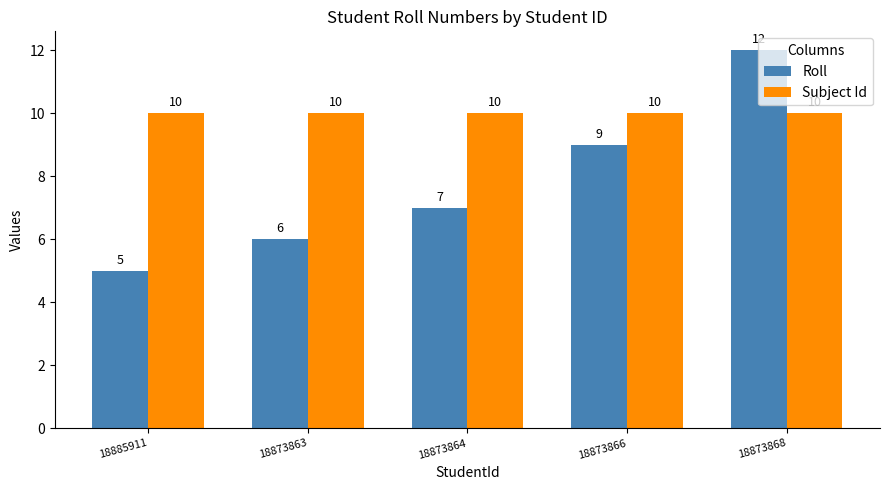

List the series in order of their peak value, lowest first.

Subject Id, Roll